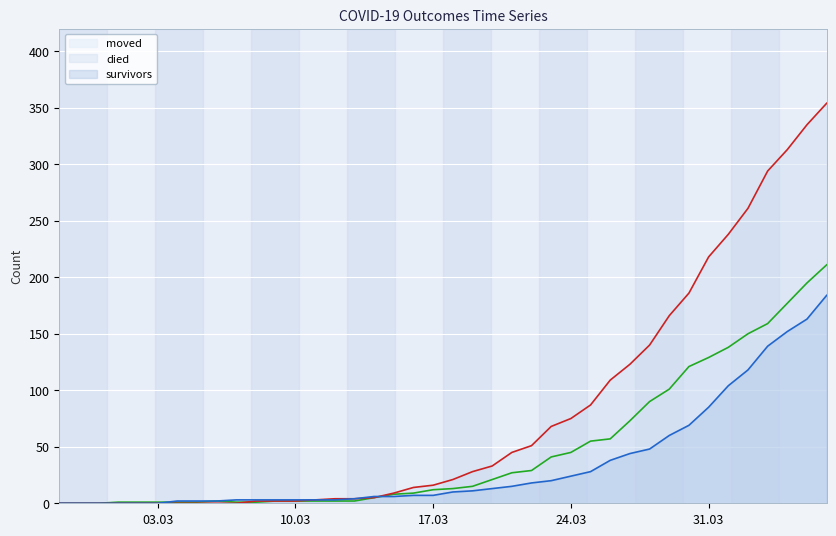

Is it true that moved equals 2 at 10.03?

True